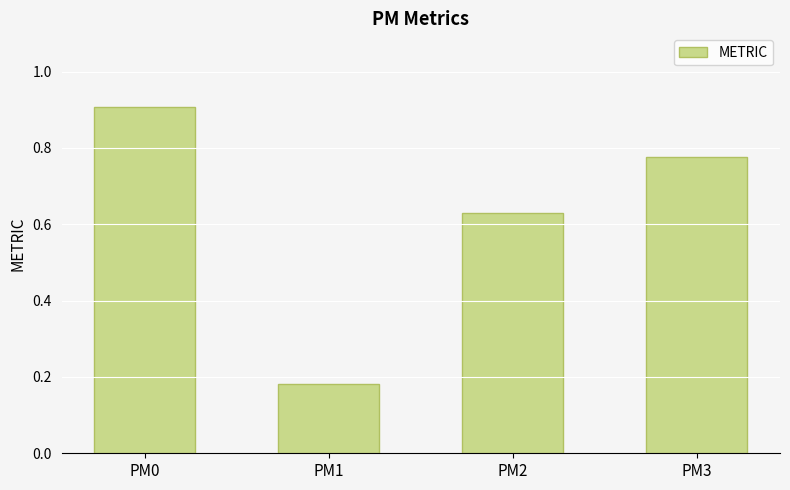

Which label corresponds to the largest value in the chart?

PM0